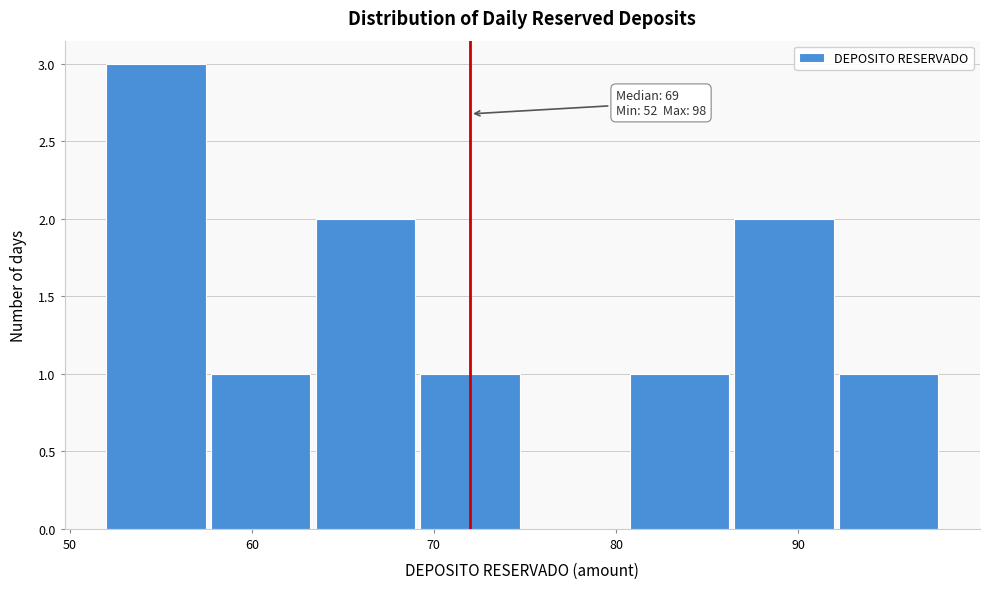

Which range on the x-axis has the tallest bar?

52 to 58